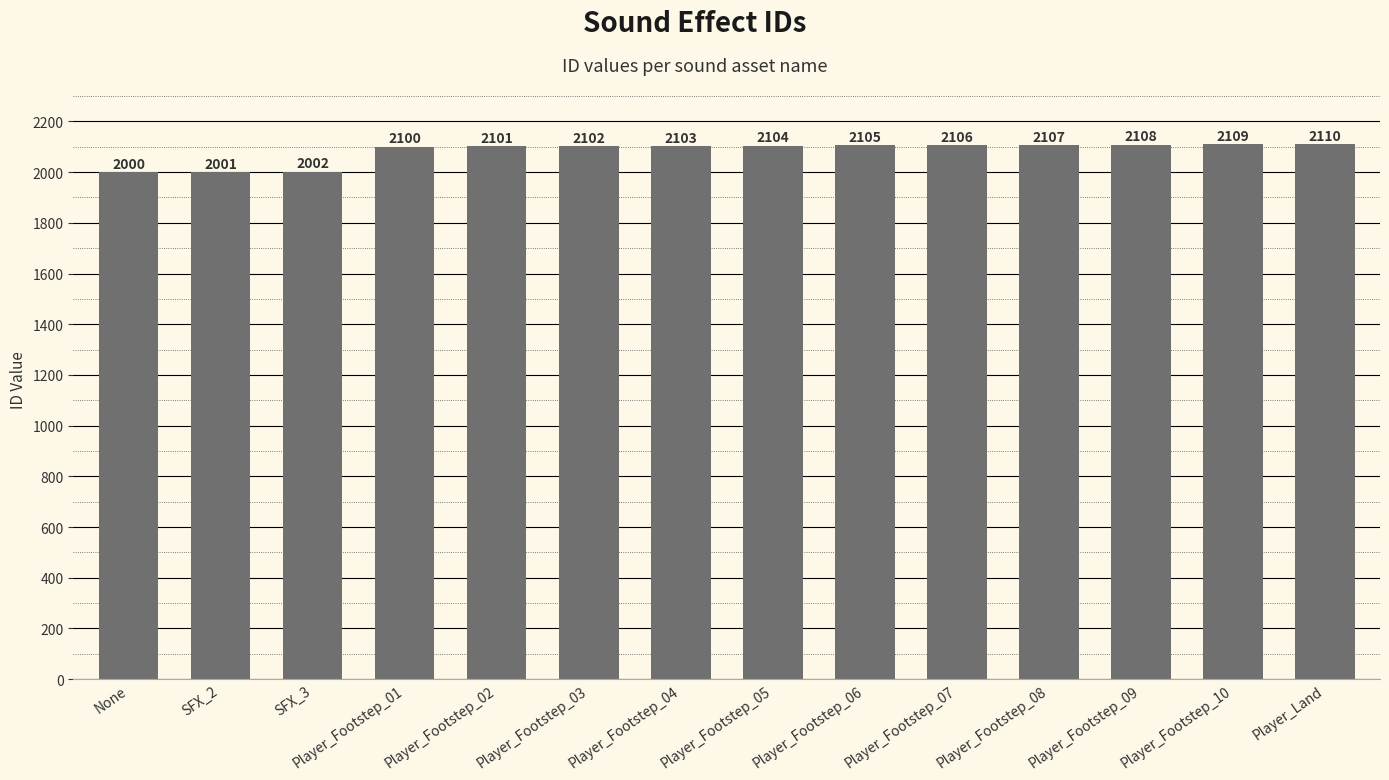

Reading right to left, list all the values displayed in this chart.

Player_Land=2110	Player_Footstep_10=2109	Player_Footstep_09=2108	Player_Footstep_08=2107	Player_Footstep_07=2106	Player_Footstep_06=2105	Player_Footstep_05=2104	Player_Footstep_04=2103	Player_Footstep_03=2102	Player_Footstep_02=2101	Player_Footstep_01=2100	SFX_3=2002	SFX_2=2001	None=2000